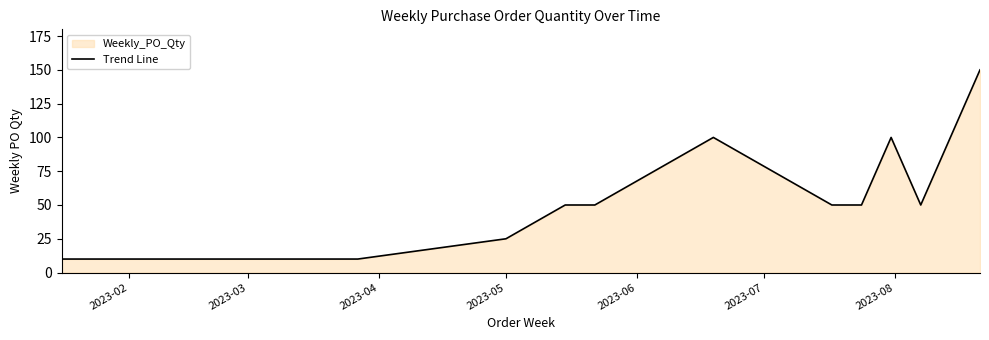

What is the minimum value shown in the chart?

10